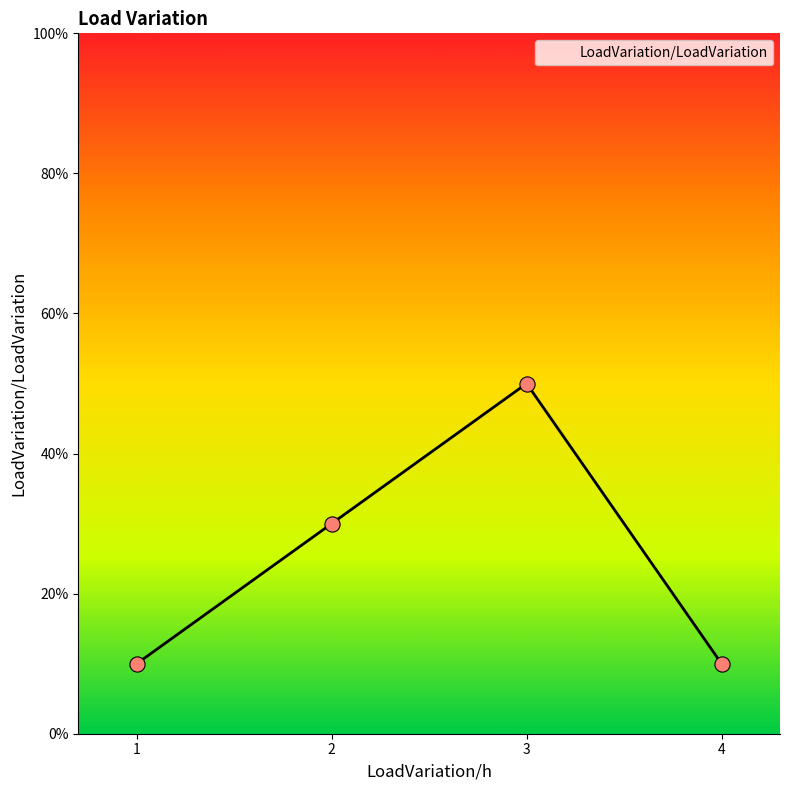

What is the change in value from 1 to 3?

+0.4